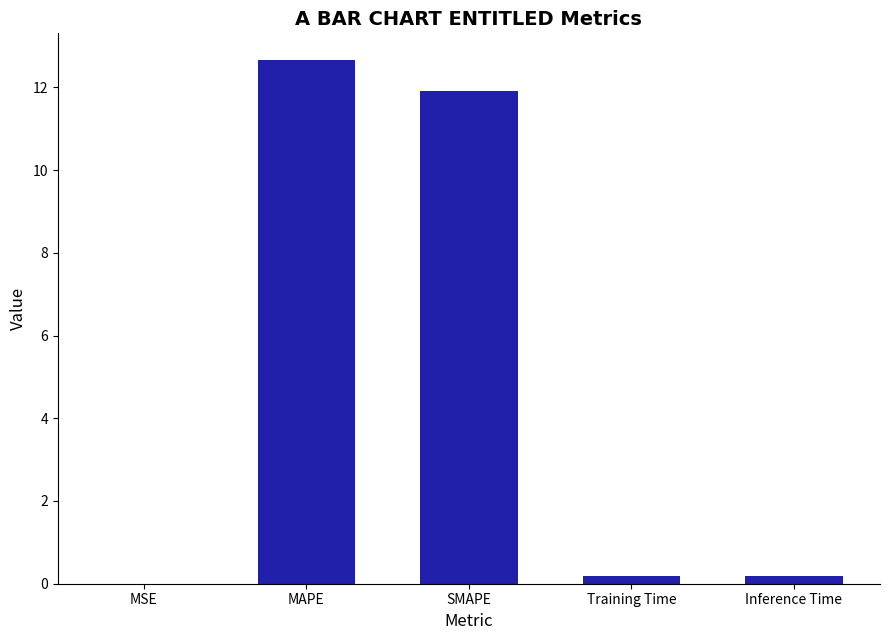

Read the value at MAPE.

12.7